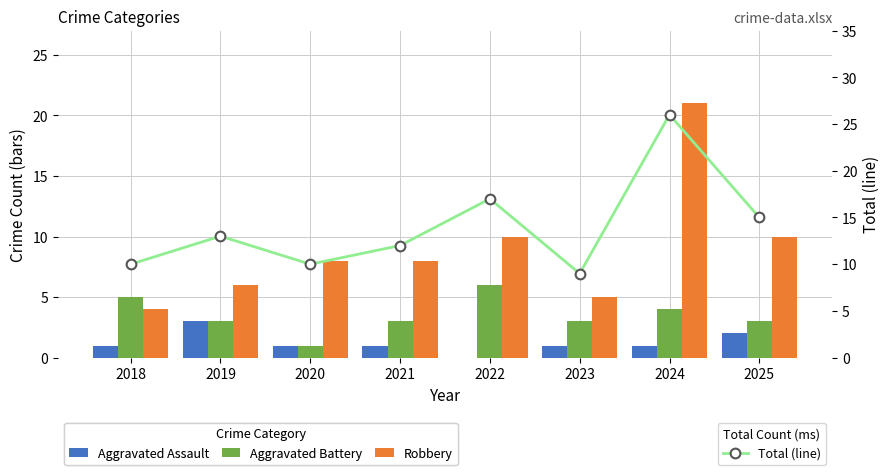

What is the value of the Total (line) bar at the 1st from the left?

10